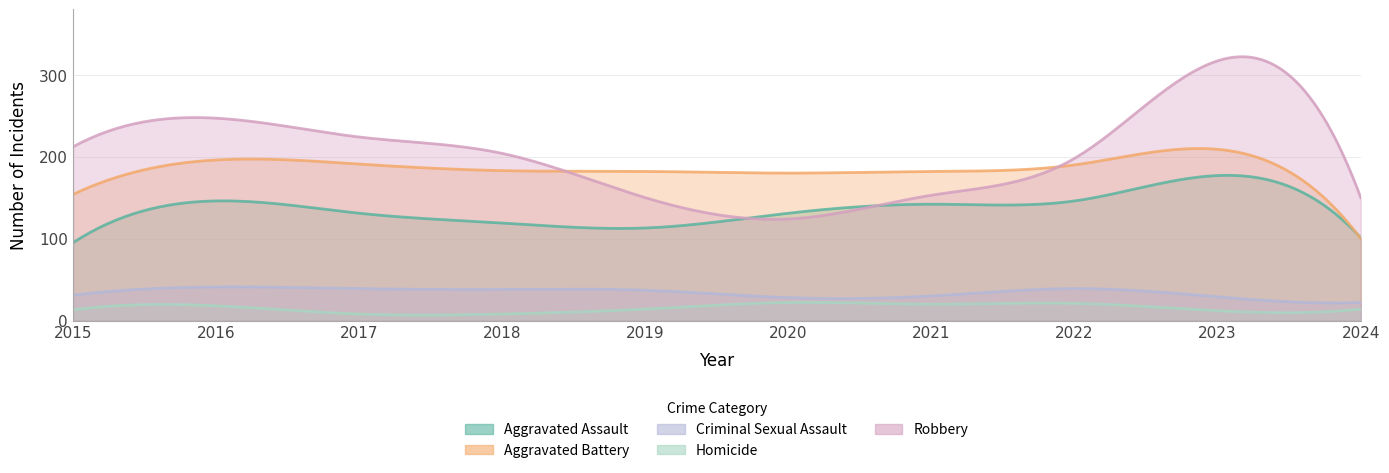

True or false: Robbery and Aggravated Battery cross at least once.

True